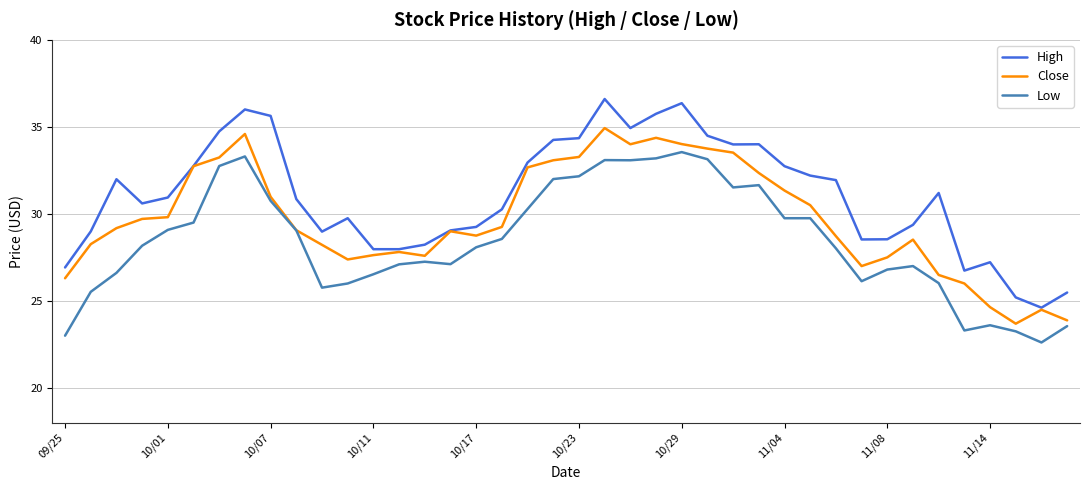

What is the lowest value of the High series?

24.6